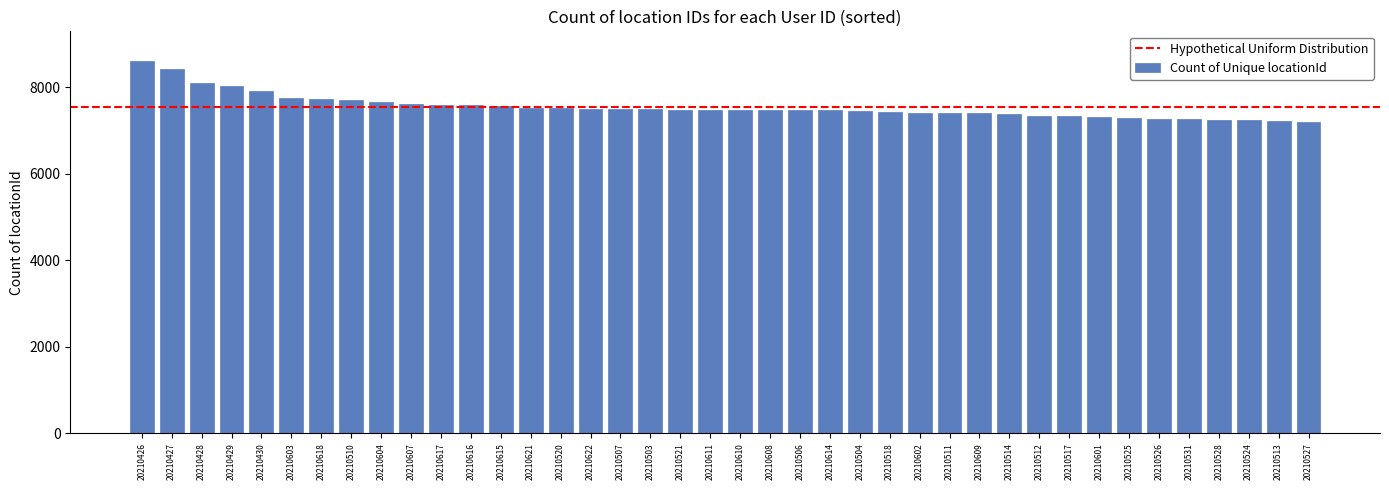

True or false: the data shows 7930 at 20210430.

True